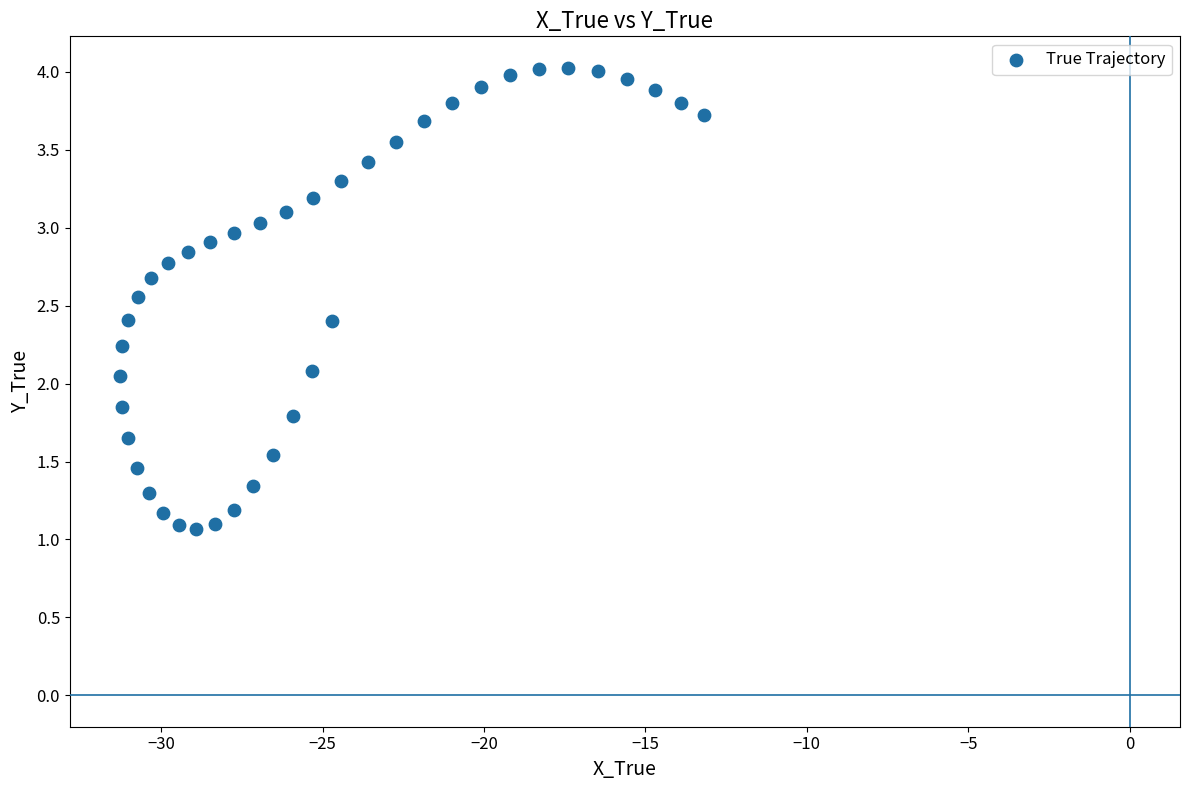

What is the range of X values (max minus min)?

18.1